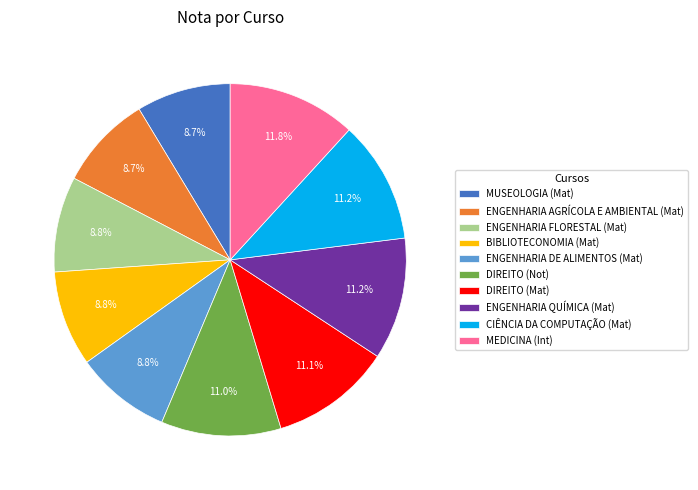

Approximately how many times larger is the value at BIBLIOTECONOMIA (Mat) compared to ENGENHARIA AGRÍCOLA E AMBIENTAL (Mat)?

1.0